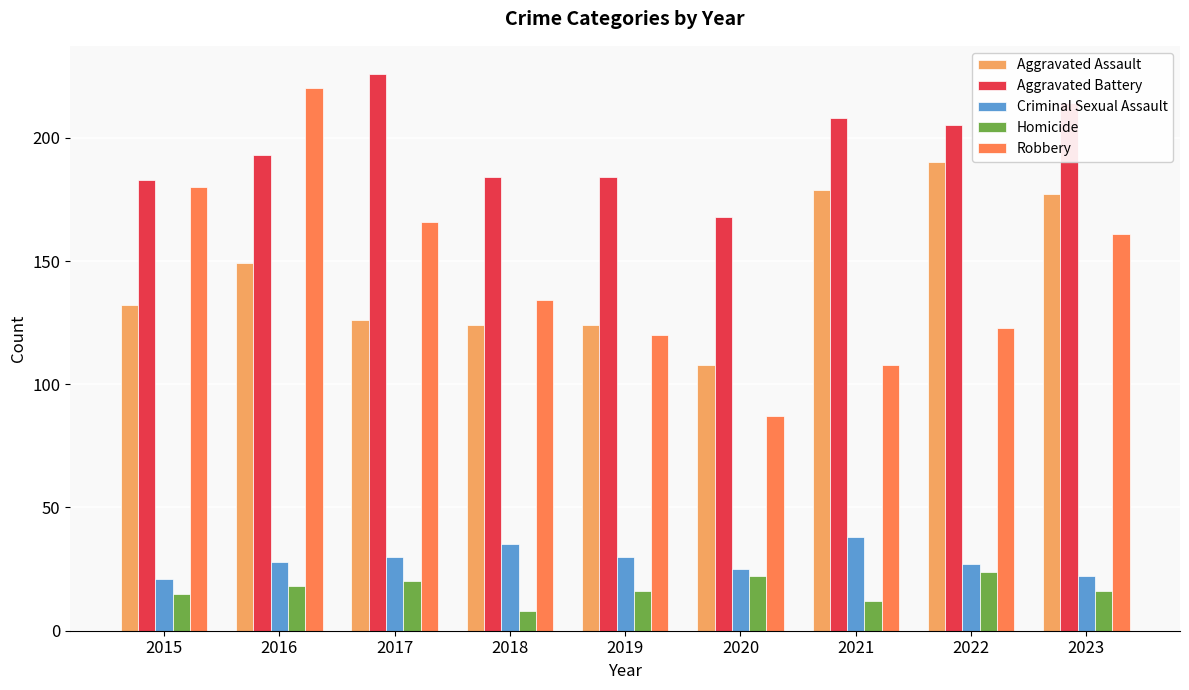

Reading right to left, extract all data points from this chart.

Aggravated Assault: 2023=177	2022=190	2021=179	2020=108	2019=124	2018=124	2017=126	2016=149	2015=132
Aggravated Battery: 2023=214	2022=205	2021=208	2020=168	2019=184	2018=184	2017=226	2016=193	2015=183
Criminal Sexual Assault: 2023=22	2022=27	2021=38	2020=25	2019=30	2018=35	2017=30	2016=28	2015=21
Homicide: 2023=16	2022=24	2021=12	2020=22	2019=16	2018=8	2017=20	2016=18	2015=15
Robbery: 2023=161	2022=123	2021=108	2020=87	2019=120	2018=134	2017=166	2016=220	2015=180